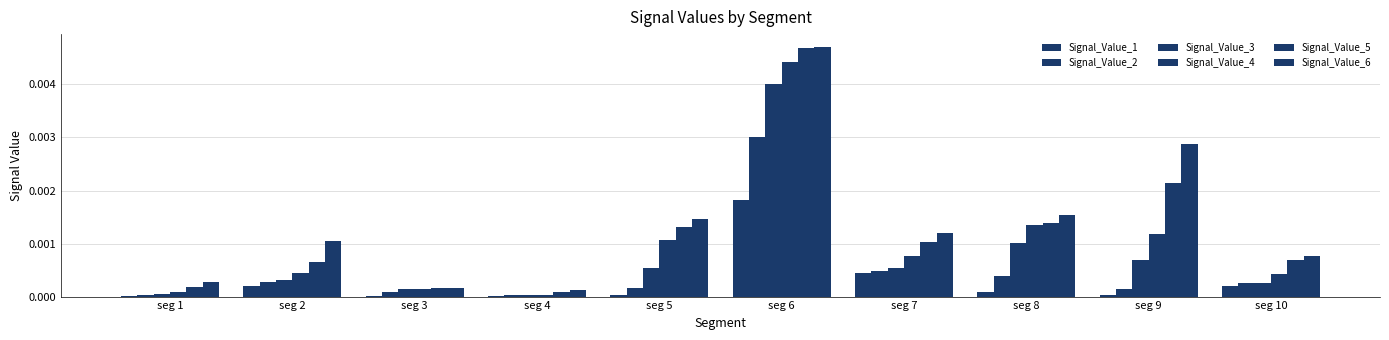

Rank the series at seg 2 from highest to lowest value.

Signal_Value_6, Signal_Value_5, Signal_Value_4, Signal_Value_3, Signal_Value_2, Signal_Value_1